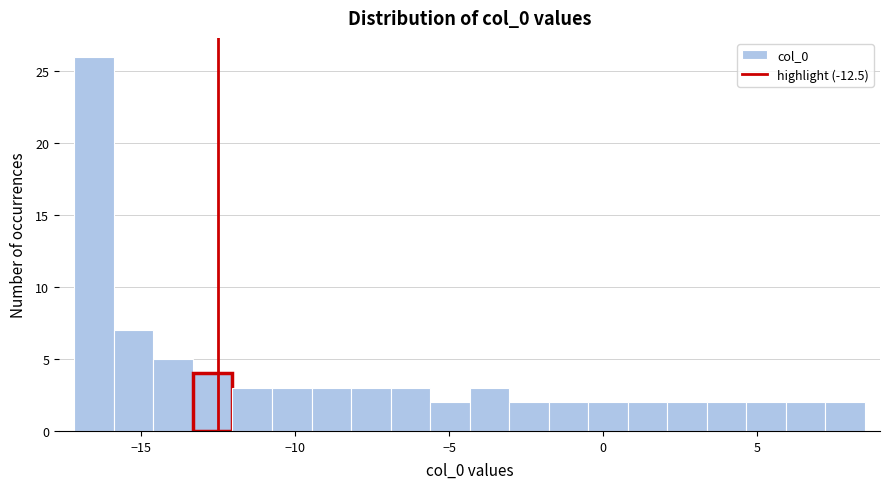

Around what value on the x-axis is the tallest bar? Give the approximate position of its centre, as read against the axis.

-16.5